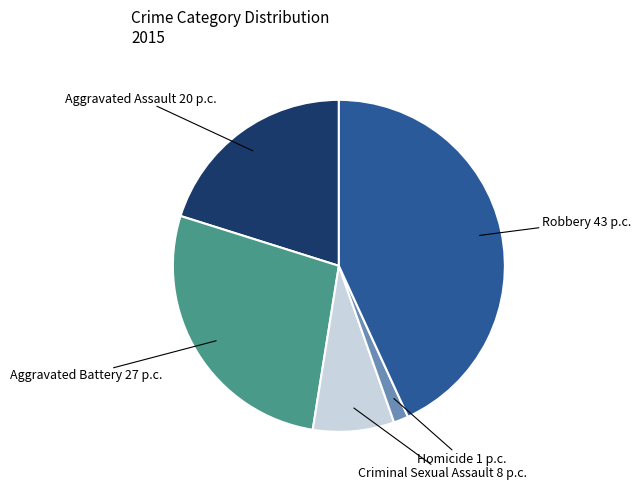

Is there any slice that represents more than half of the pie?

No